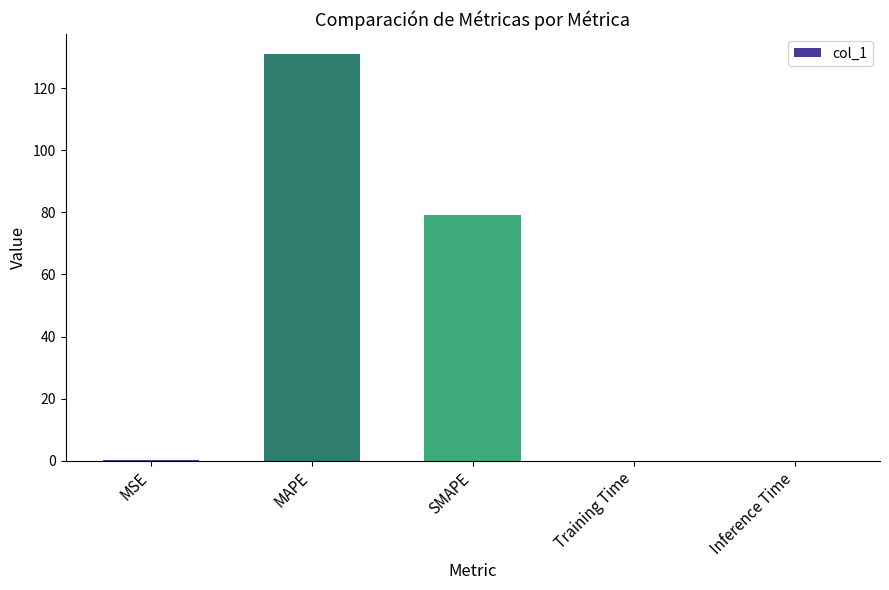

Which has a higher value, Inference Time or SMAPE?

SMAPE